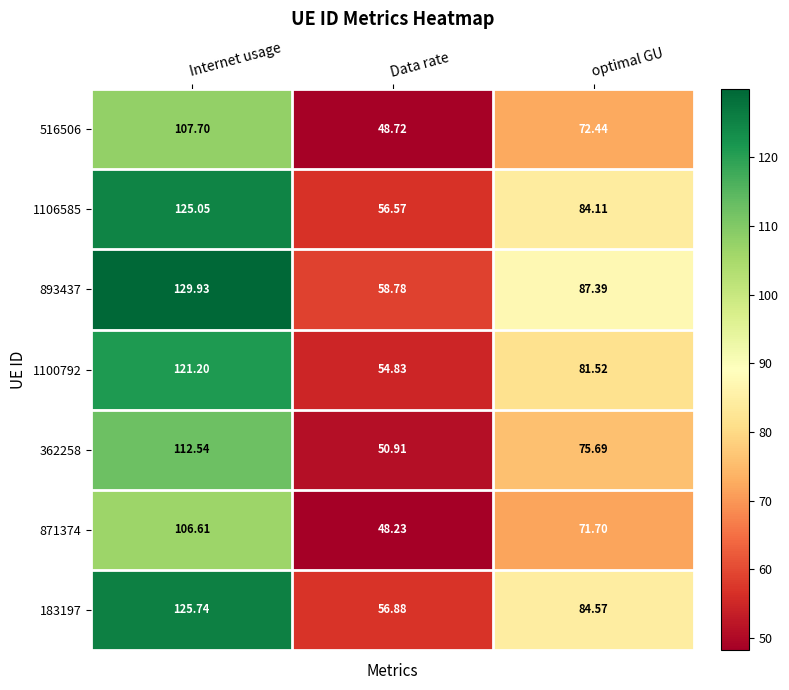

Where does the 871374 series first go above 71?

Internet usage